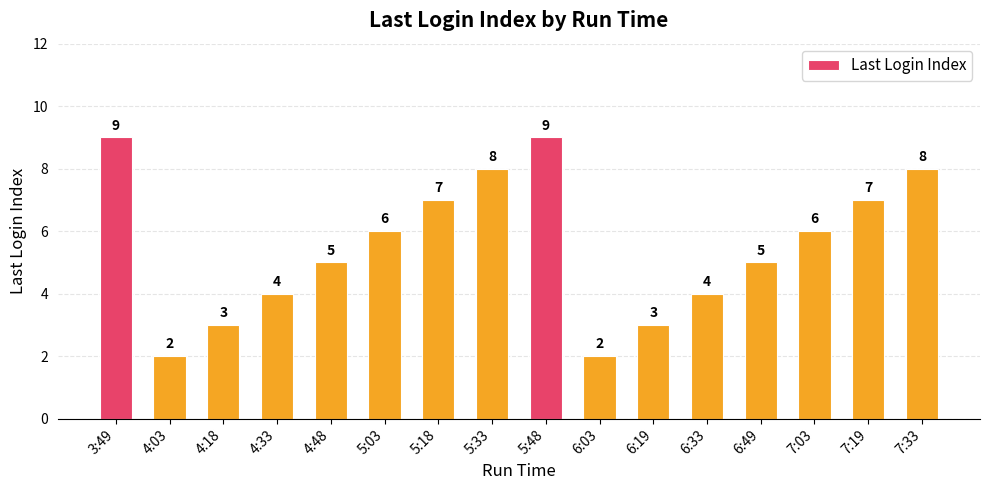

How many data points are less than 6?

8